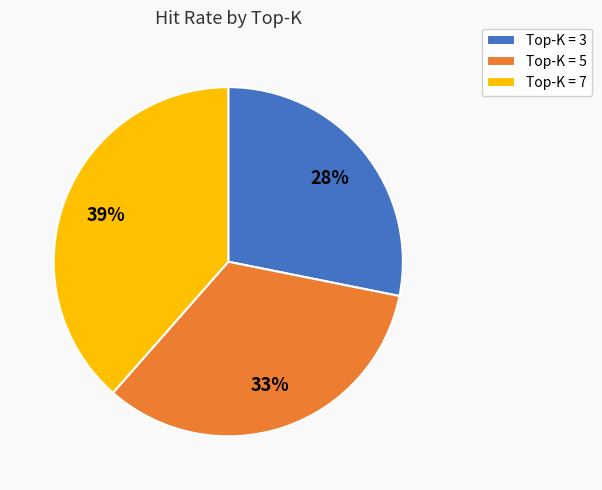

What is the largest slice in the pie chart?

Top-K = 7